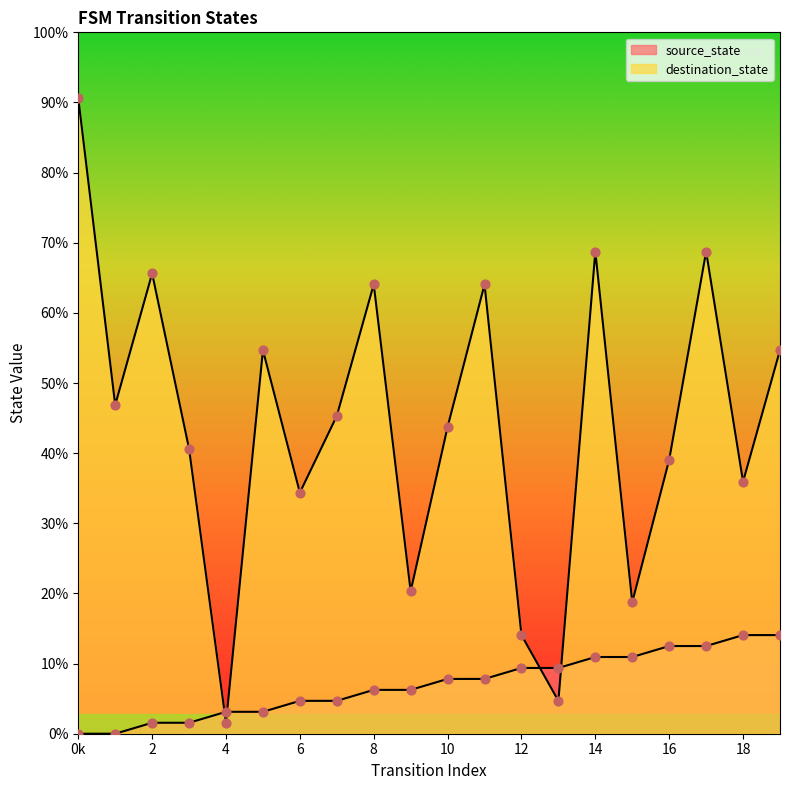

Which series has the widest spread of Y values?

destination_state